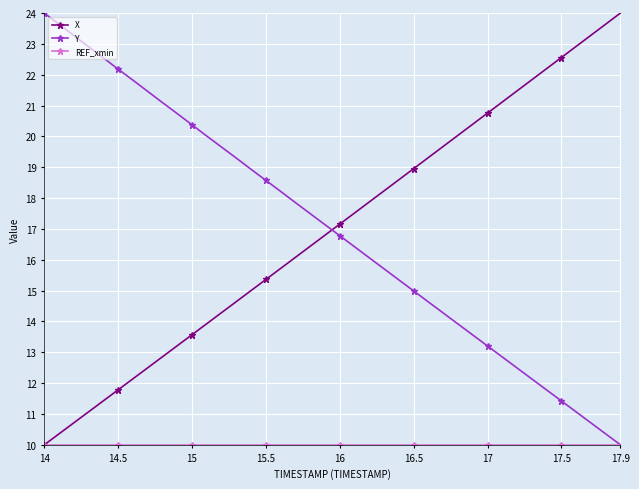

How many lines are shown in the chart?

3